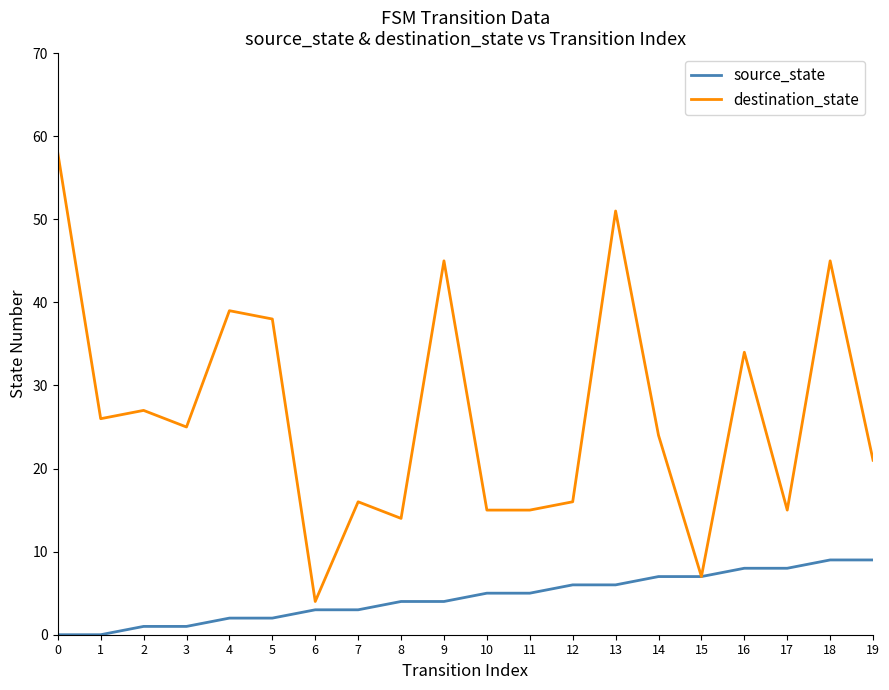

Reading left to right, transcribe all the data shown in this chart.

source_state: 0=0	1=0	2=1	3=1	4=2	5=2	6=3	7=3	8=4	9=4	10=5	11=5	12=6	13=6	14=7	15=7	16=8	17=8	18=9	19=9
destination_state: 0=58	1=26	2=27	3=25	4=39	5=38	6=4	7=16	8=14	9=45	10=15	11=15	12=16	13=51	14=24	15=7	16=34	17=15	18=45	19=21